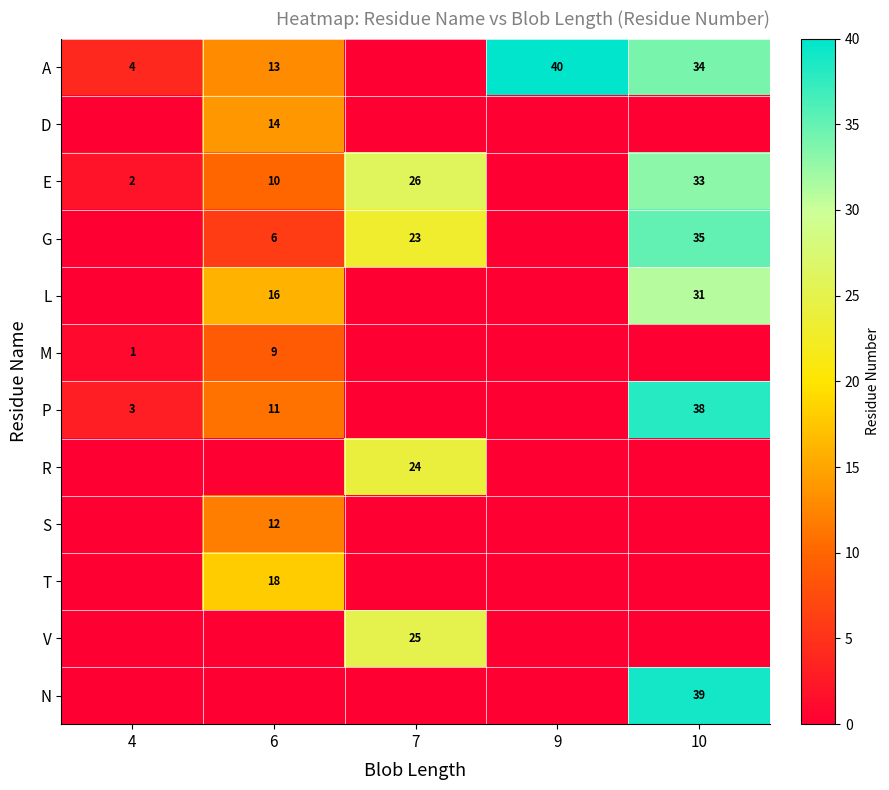

The E series shows 18 at 6. True or false?

False